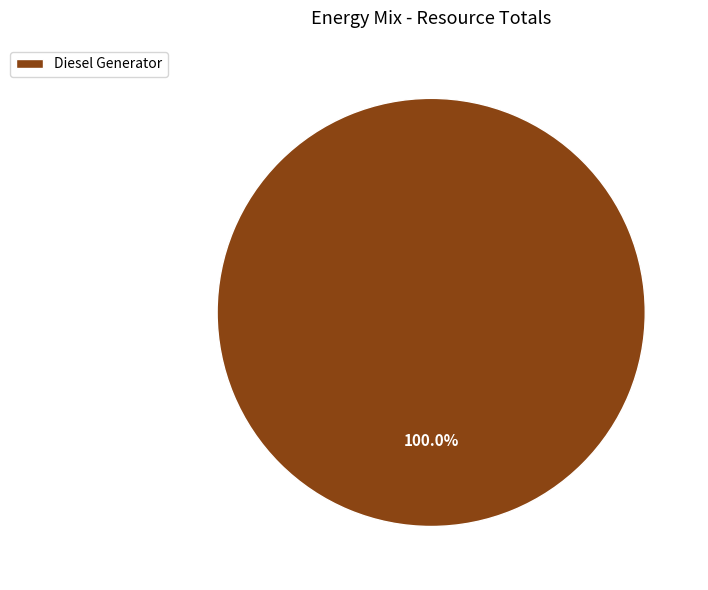

Rank the categories by value from highest to lowest.

Diesel Generator